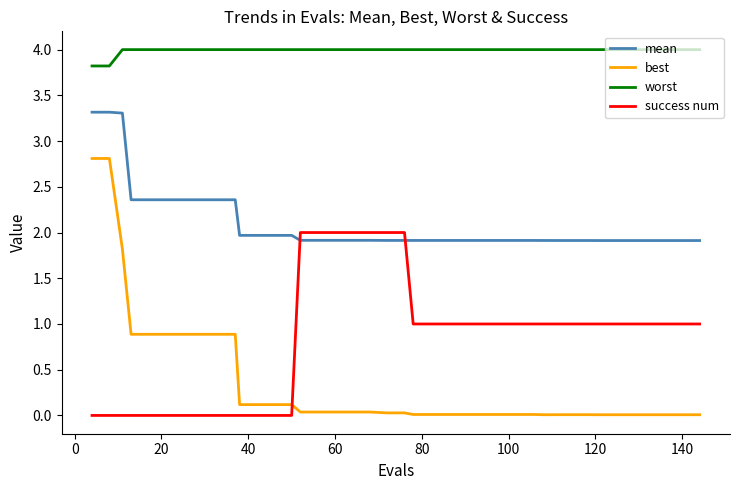

True or false: success num and worst cross at least once.

False